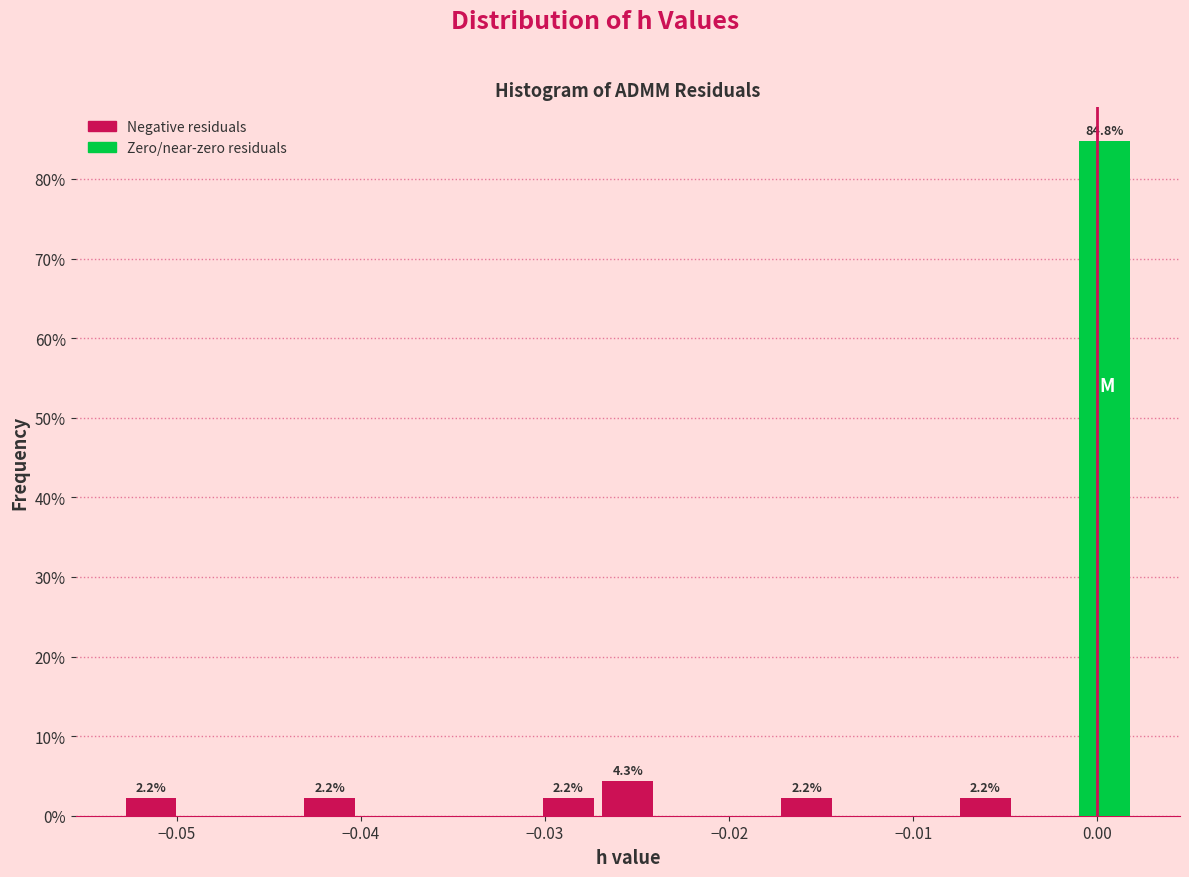

Around what value on the x-axis is the tallest bar? Give the approximate position of its centre, as read against the axis.

0.000